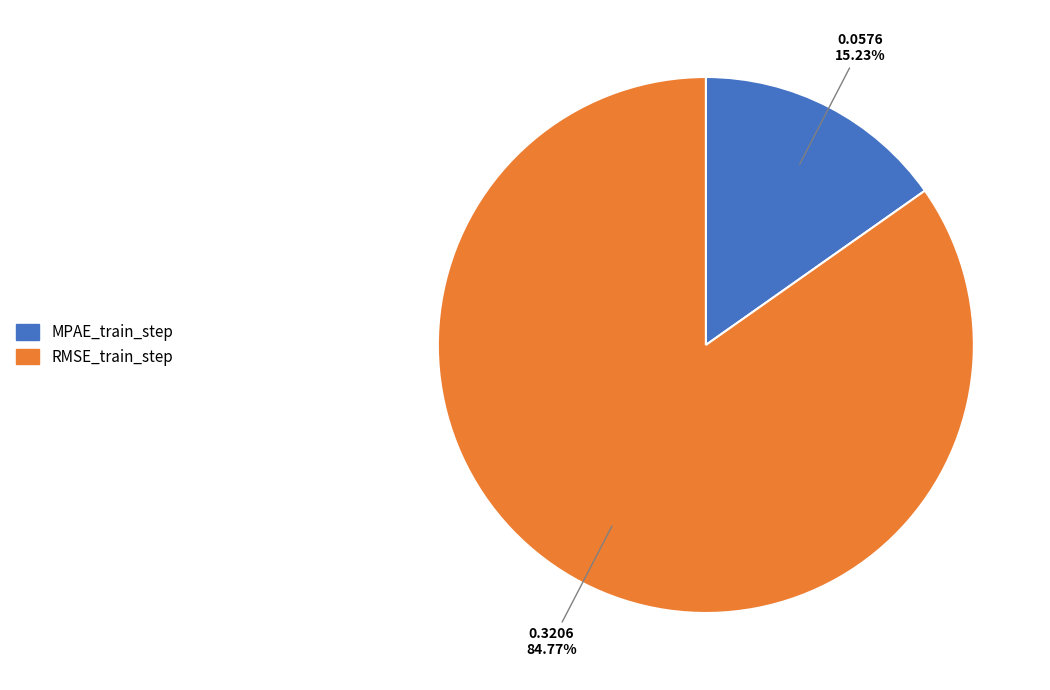

What is the largest slice in the pie chart?

RMSE_train_step